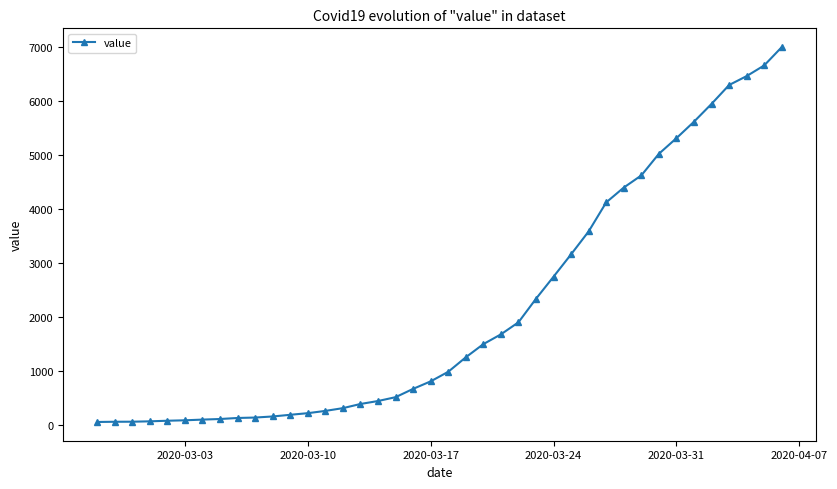

What is the maximum value shown in the chart?

7003